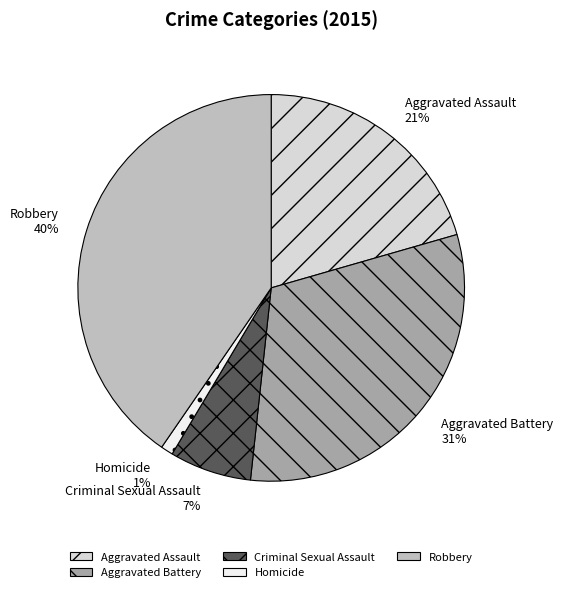

Does any single category account for the majority?

No